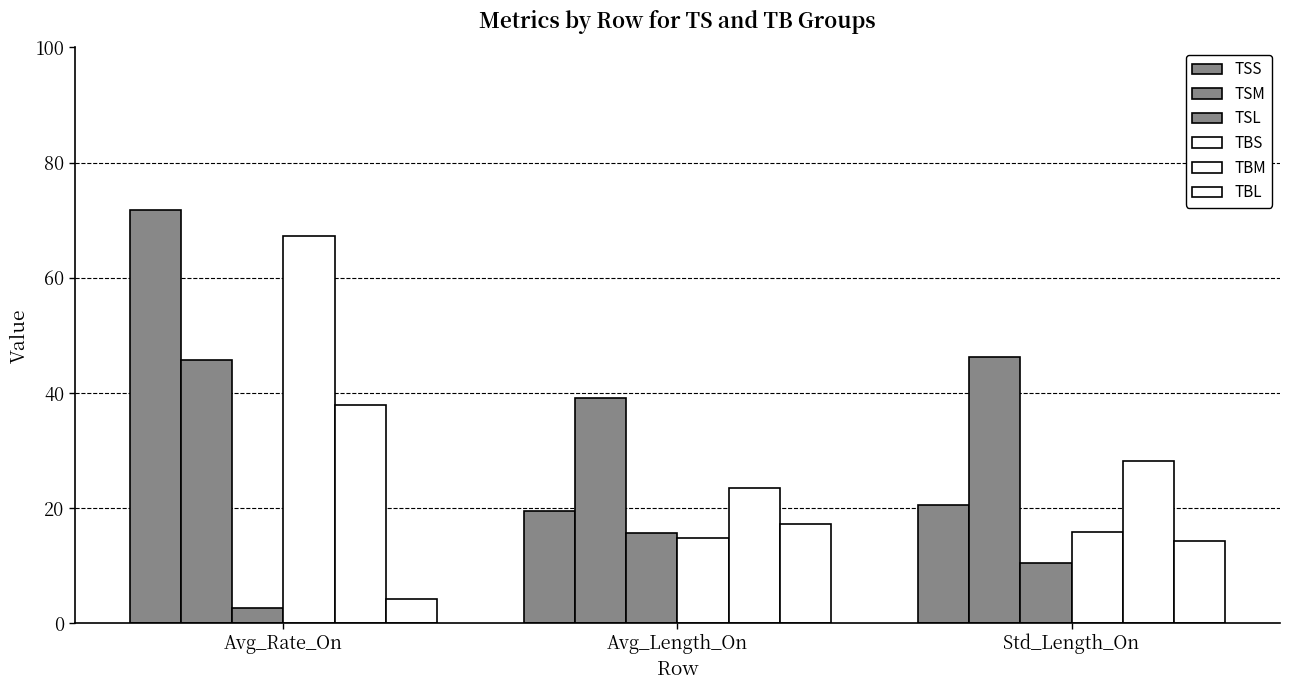

How many bars are there in total?

18